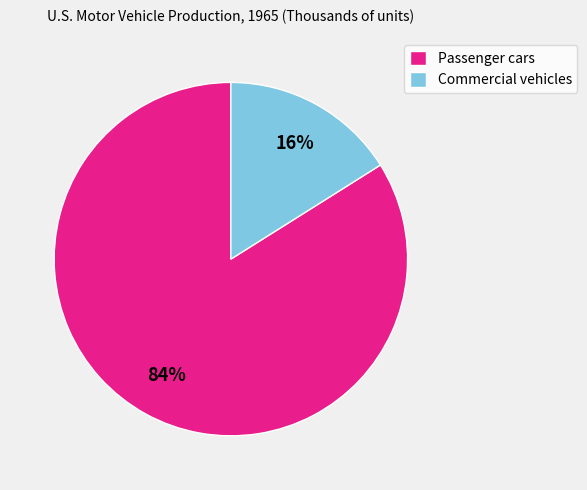

To the nearest percent, what is the difference between the Commercial vehicles and Passenger cars slice percentages?

68%